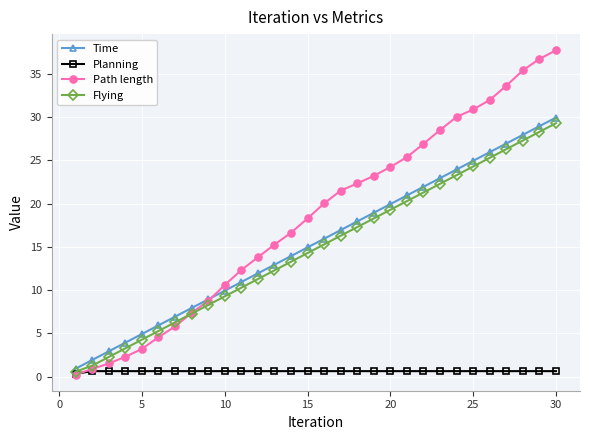

What is the difference between the maximum and minimum values in the Planning series?

0.3